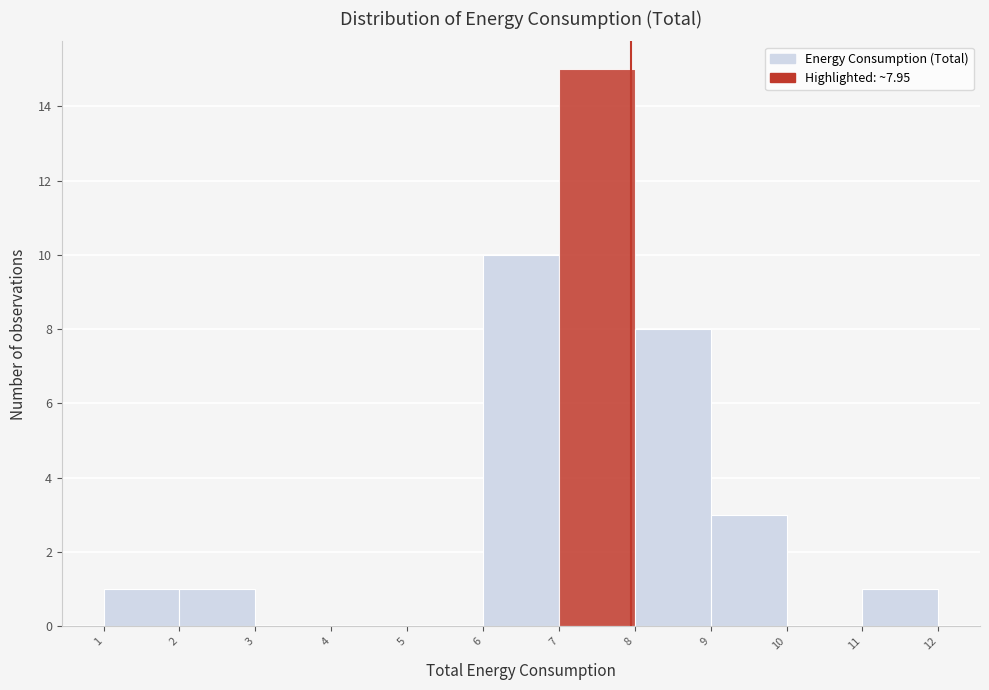

Over which range of the x-axis is the bar tallest?

7 to 8